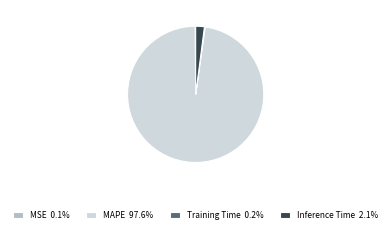

Does any single category account for the majority?

Yes